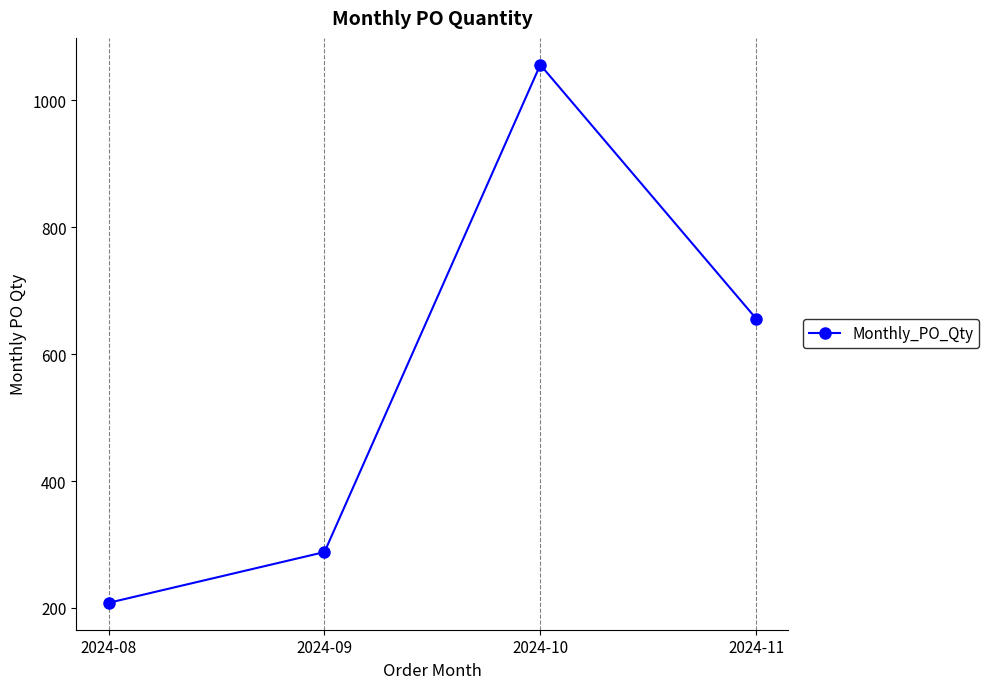

Does the chart have visible grid lines?

Yes